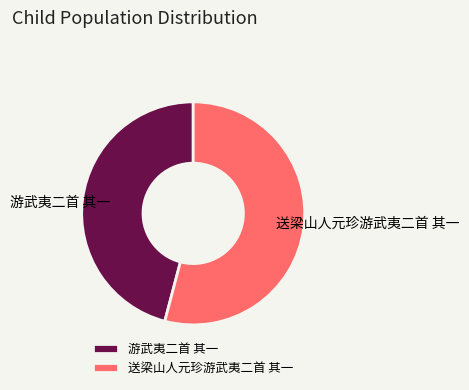

Between 送梁山人元珍游武夷二首 其一 and 游武夷二首 其一, which is larger?

送梁山人元珍游武夷二首 其一